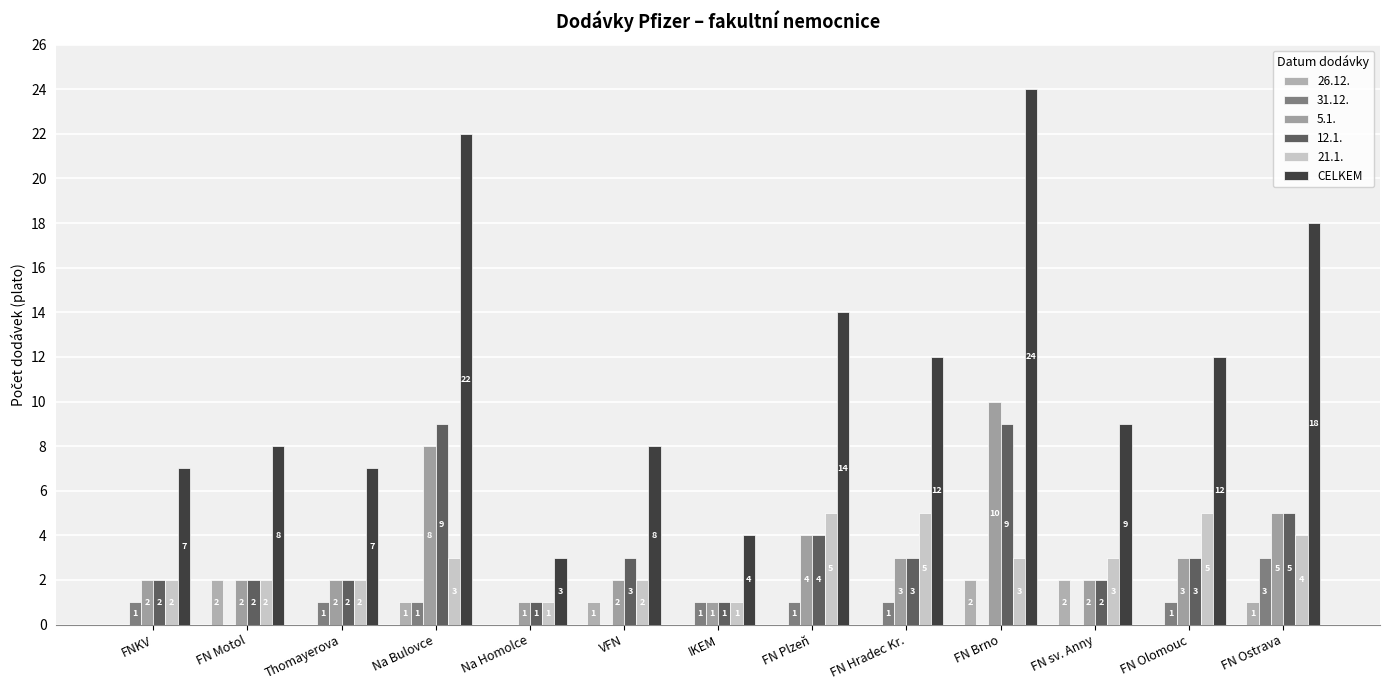

What is the maximum value shown in the chart?

24